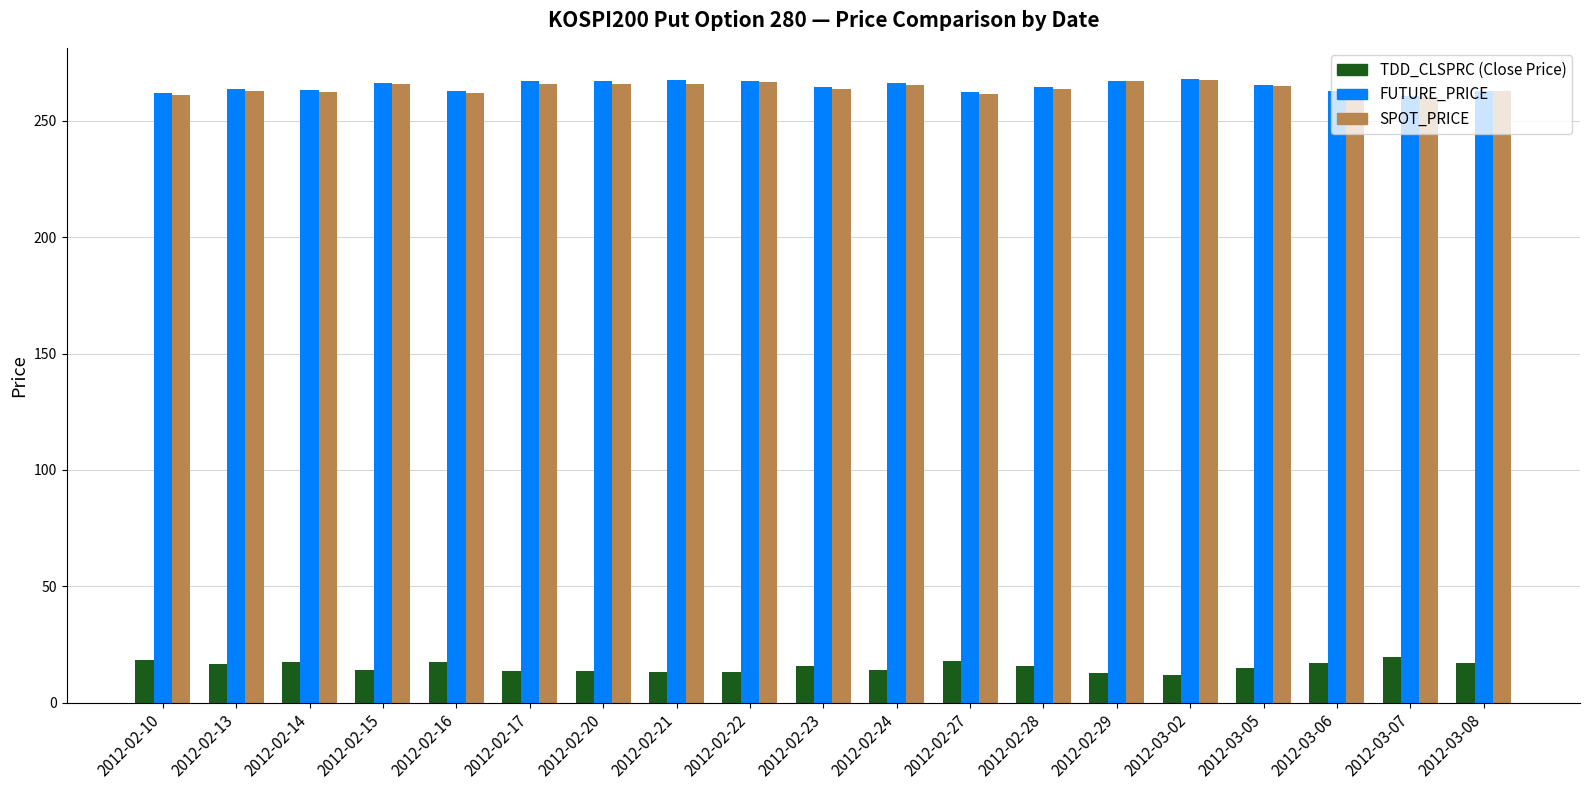

What is the total value across all series at 2012-02-22?

547.0